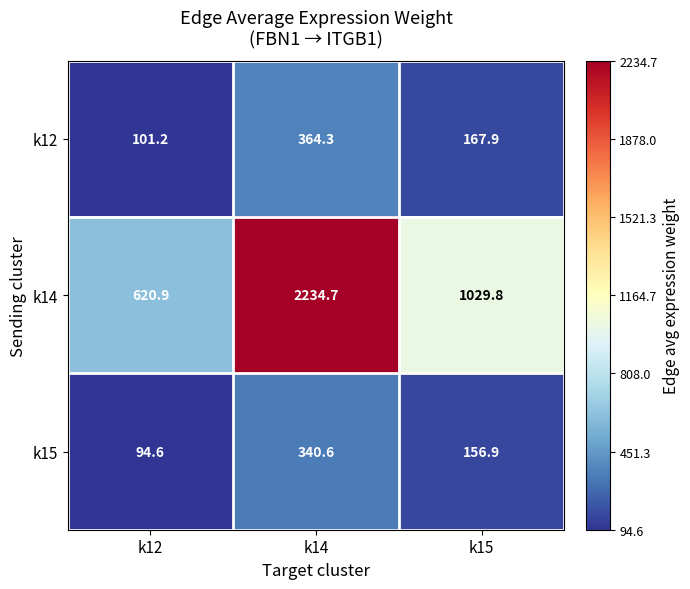

What is the sum of all k14 values?

3885.4